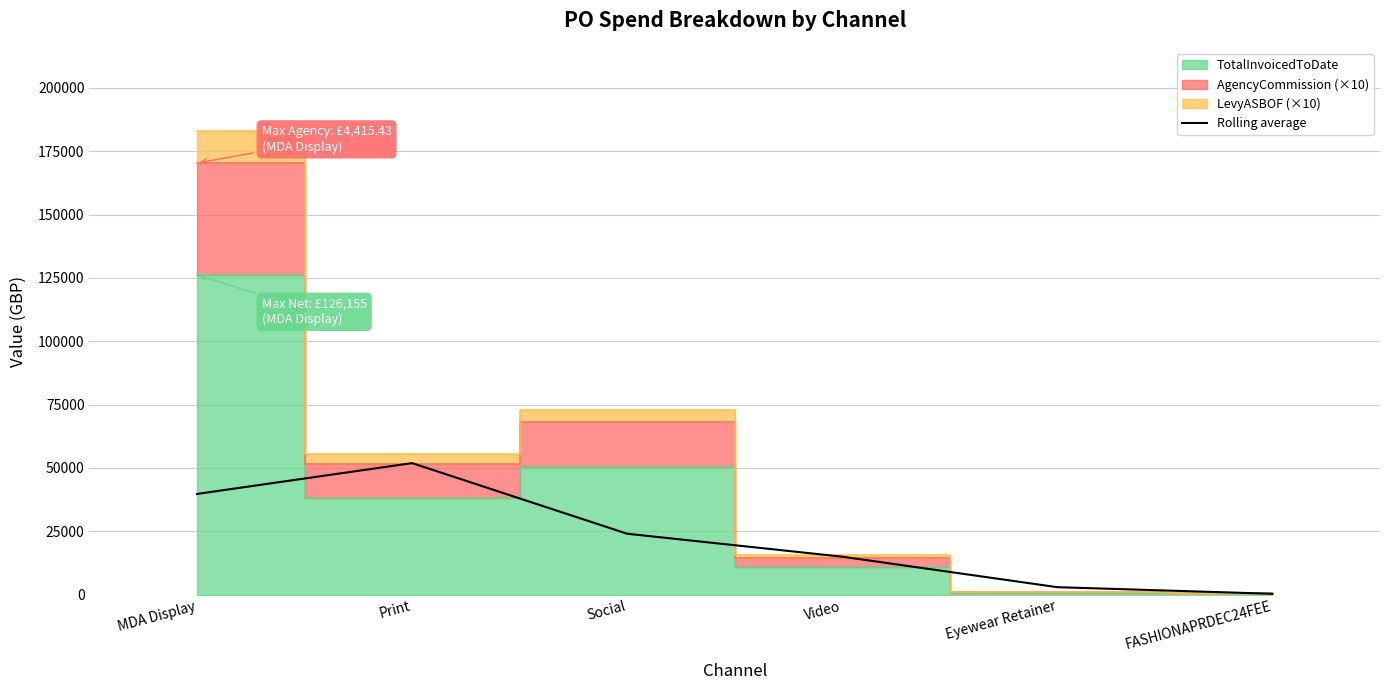

True or false: the data has more than 2 interior local peaks.

False